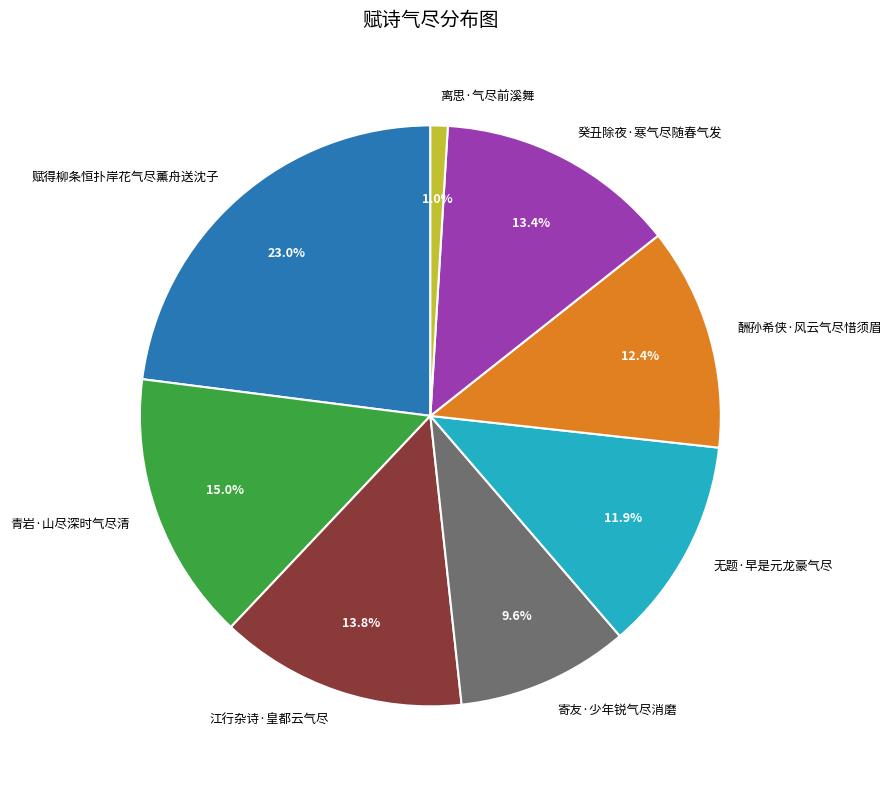

To the nearest percent, what is the combined percentage of 江行杂诗·皇都云气尽 and 赋得柳条恒扑岸花气尽薰舟送沈子?

37%